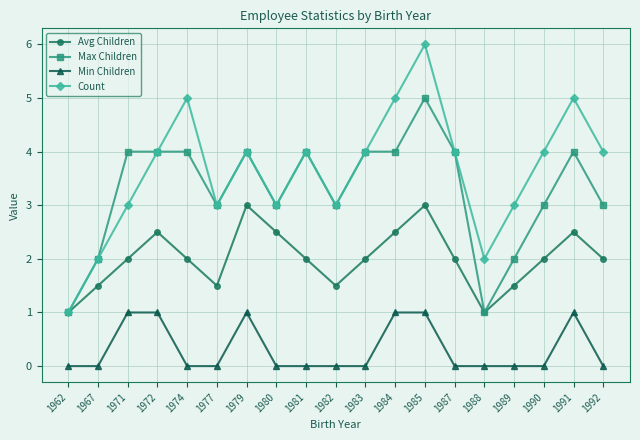

How many lines are shown in the chart?

4